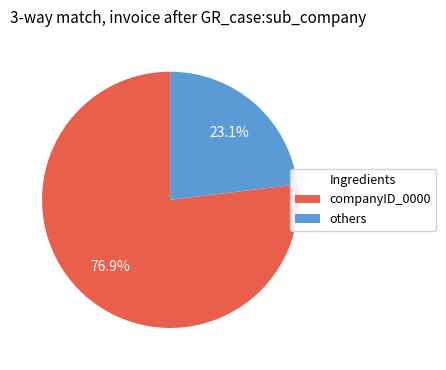

What portion of the pie excludes others?

76.9%